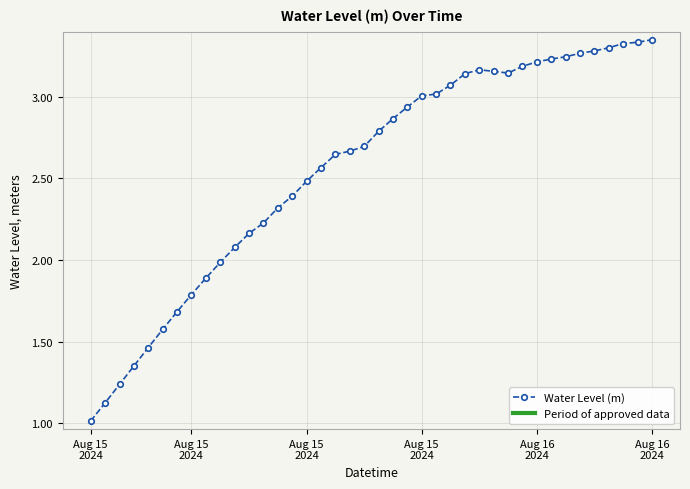

How many categories are shown in the chart?

40